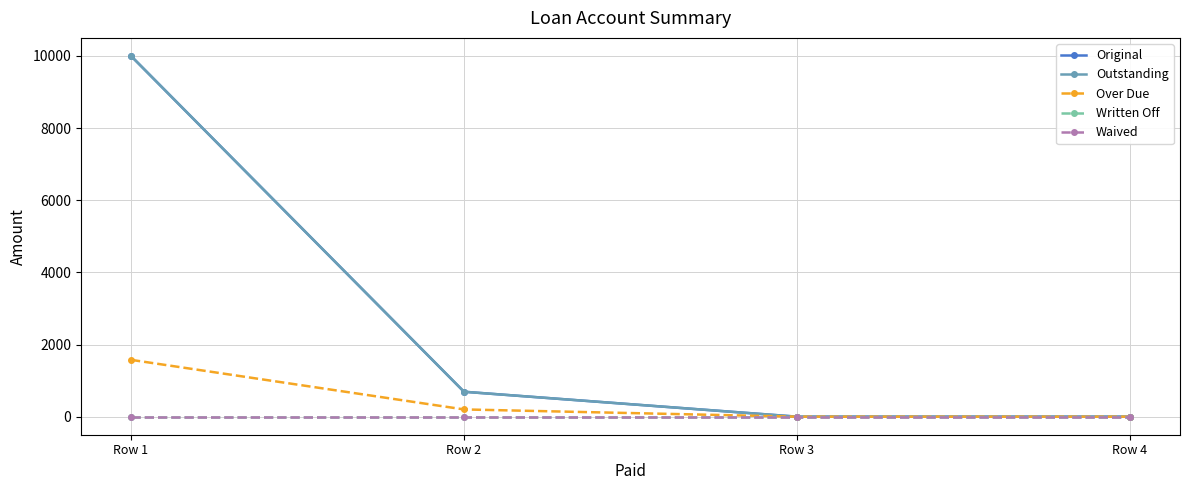

Is it true that Original equals 5690.9 at Row 3?

False